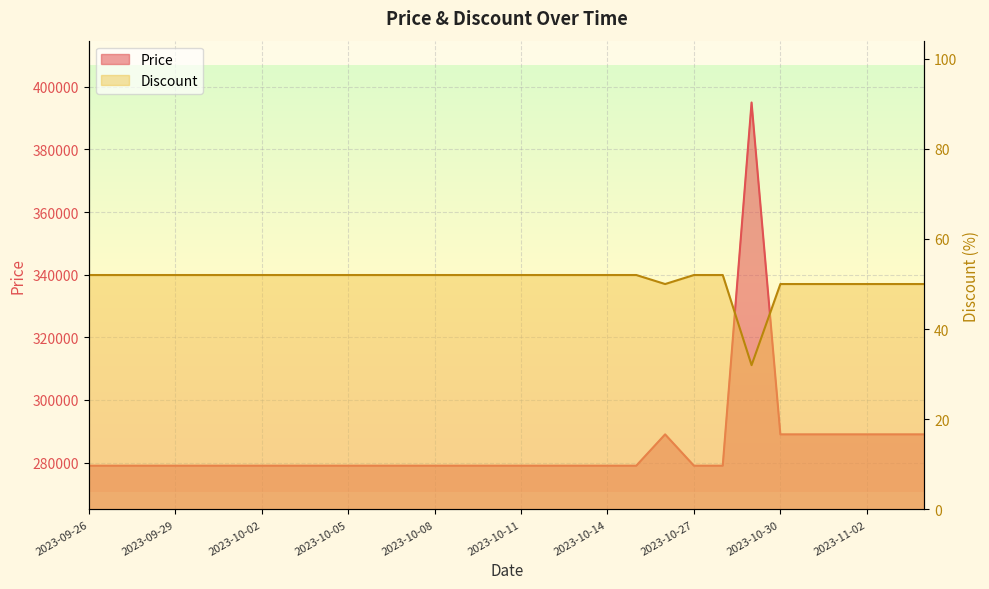

What is the maximum value for Price?

395000